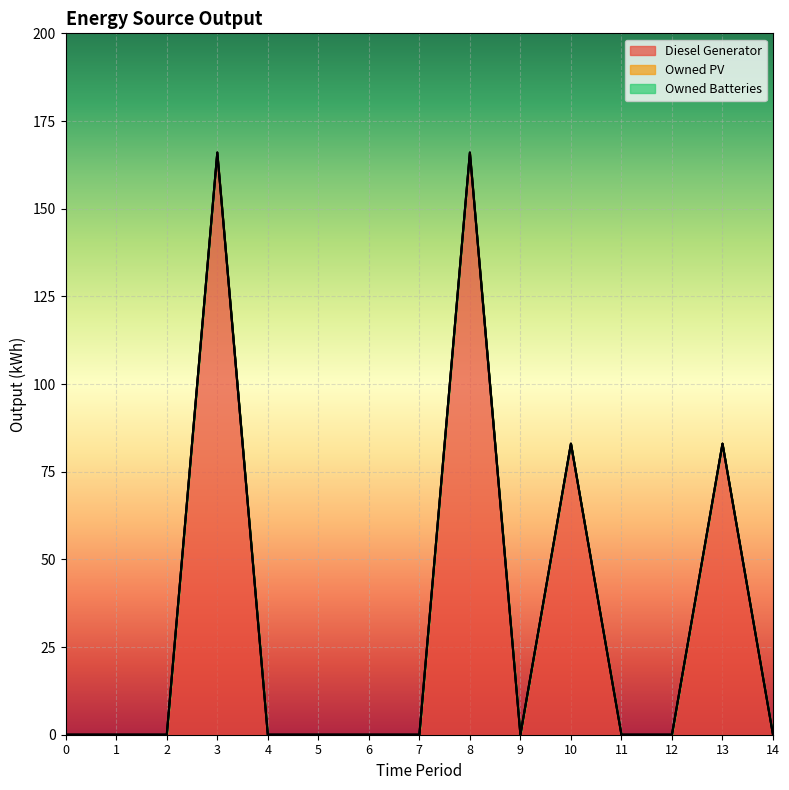

True or false: Owned PV and Owned Batteries intersect in this chart.

False